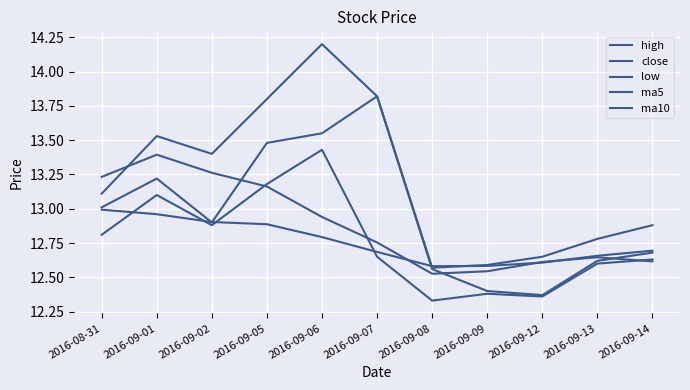

What is the total value across all series at 2016-09-09?

62.5